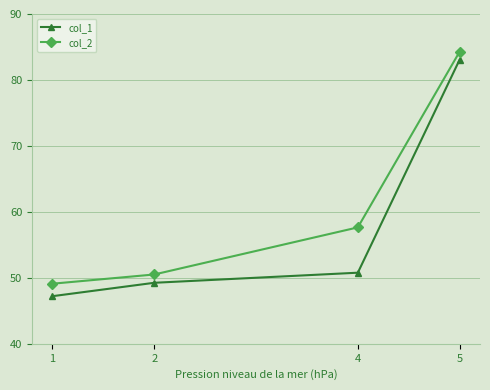

True or false: col_2 has a value of 75.4 at 1.

False